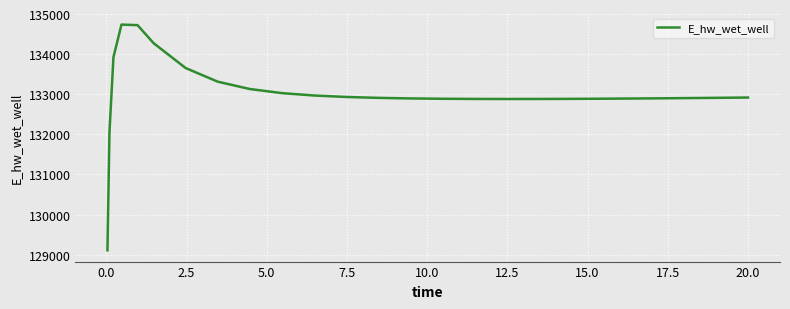

What is the minimum value shown in the chart?

129110.5